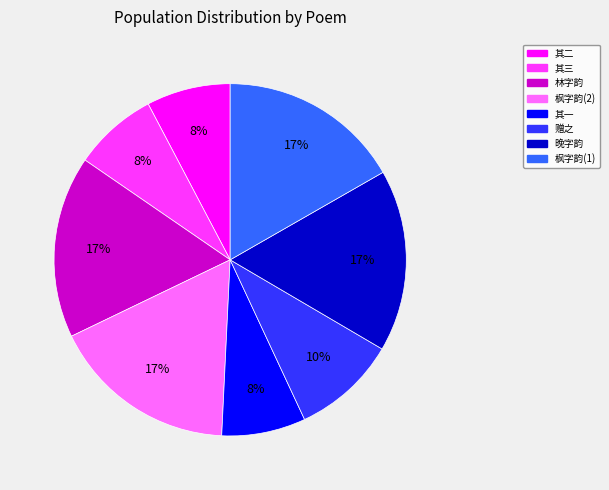

Approximately how many times larger is the value at 枫字韵(1) compared to 林字韵?

1.0